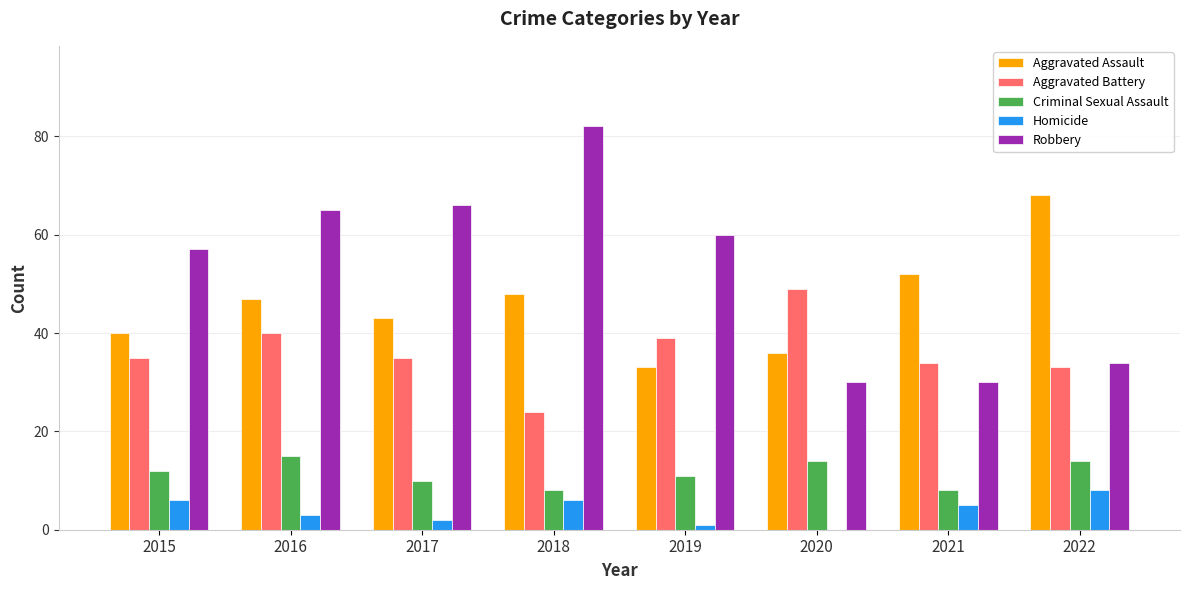

Which series changed the most between 2016 and 2020?

Robbery